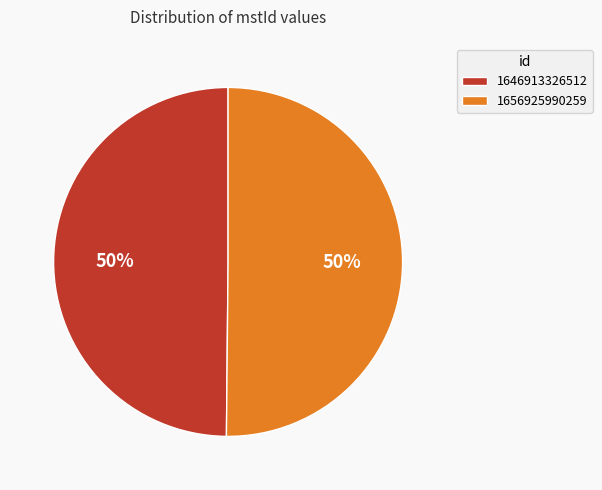

Count the number of slices in the pie.

2